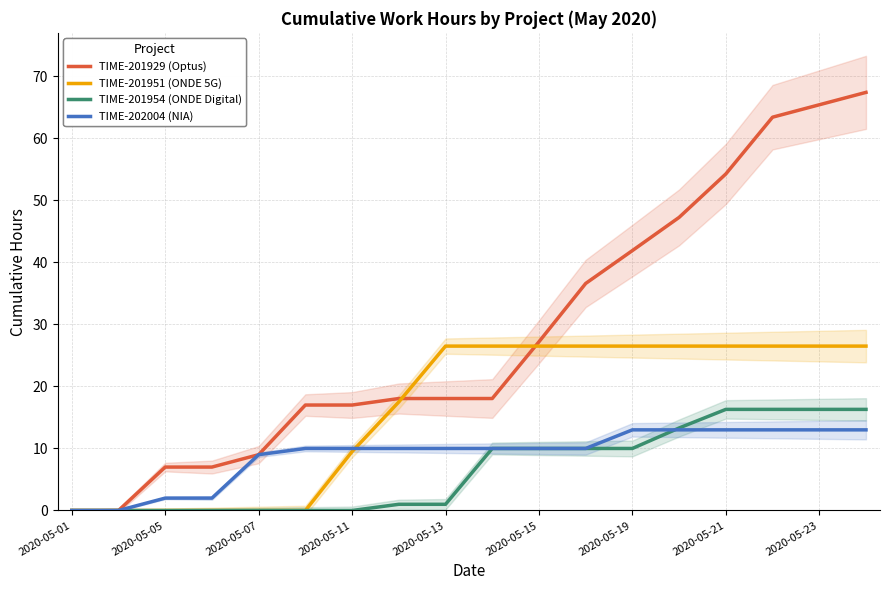

Is it true that TIME-201951 (ONDE 5G) equals 35.9 at 2020-05-19?

False